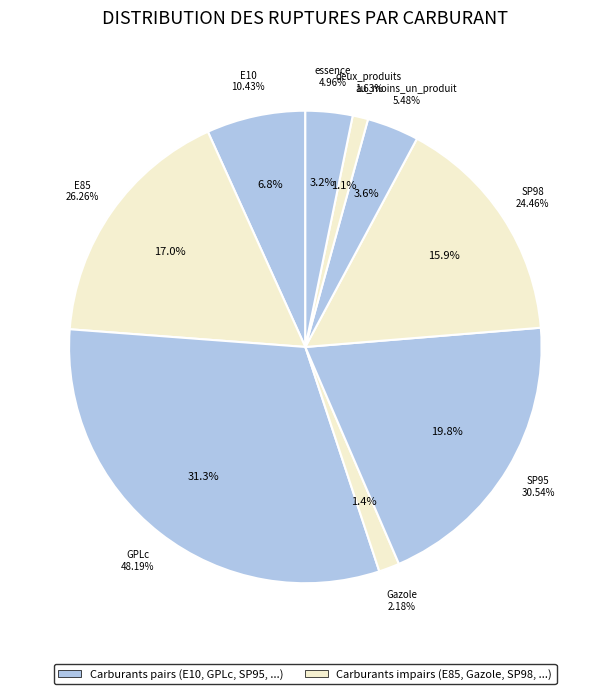

To the nearest percent, what percentage of the pie is E85?

17%